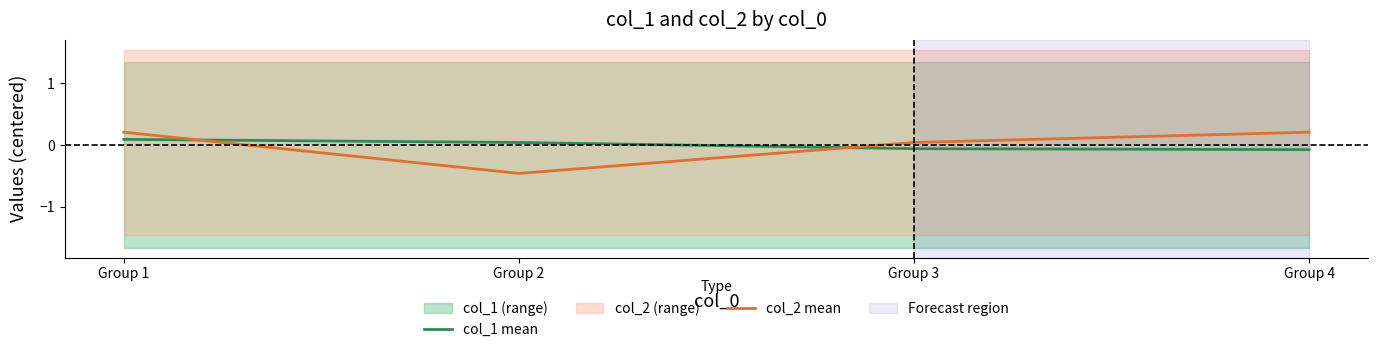

At which label does col_2 mean reach its minimum?

Group 2